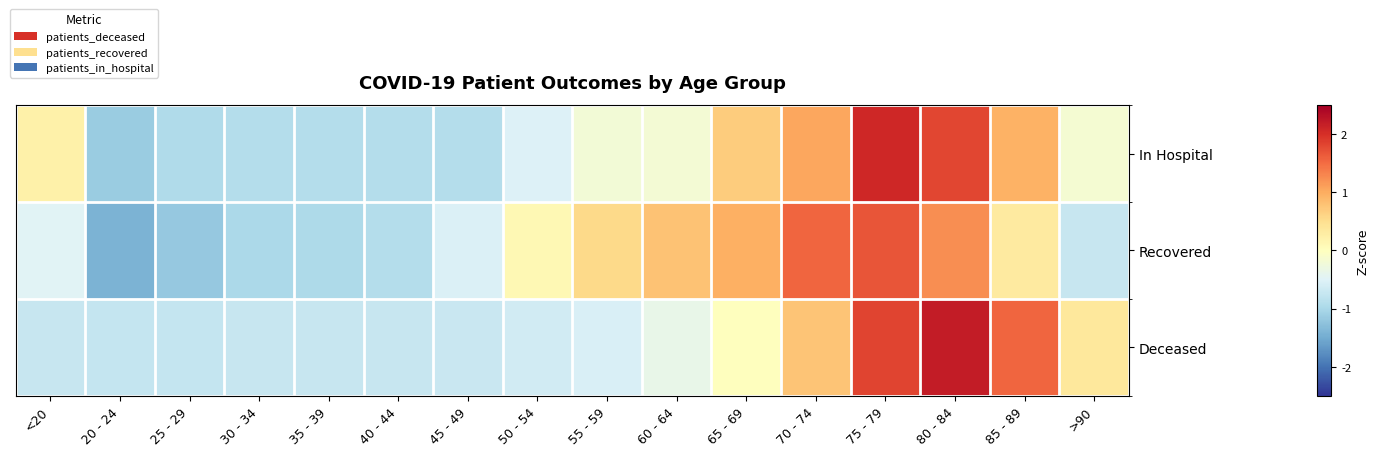

Between 50 - 54 and 65 - 69, which is larger?

65 - 69